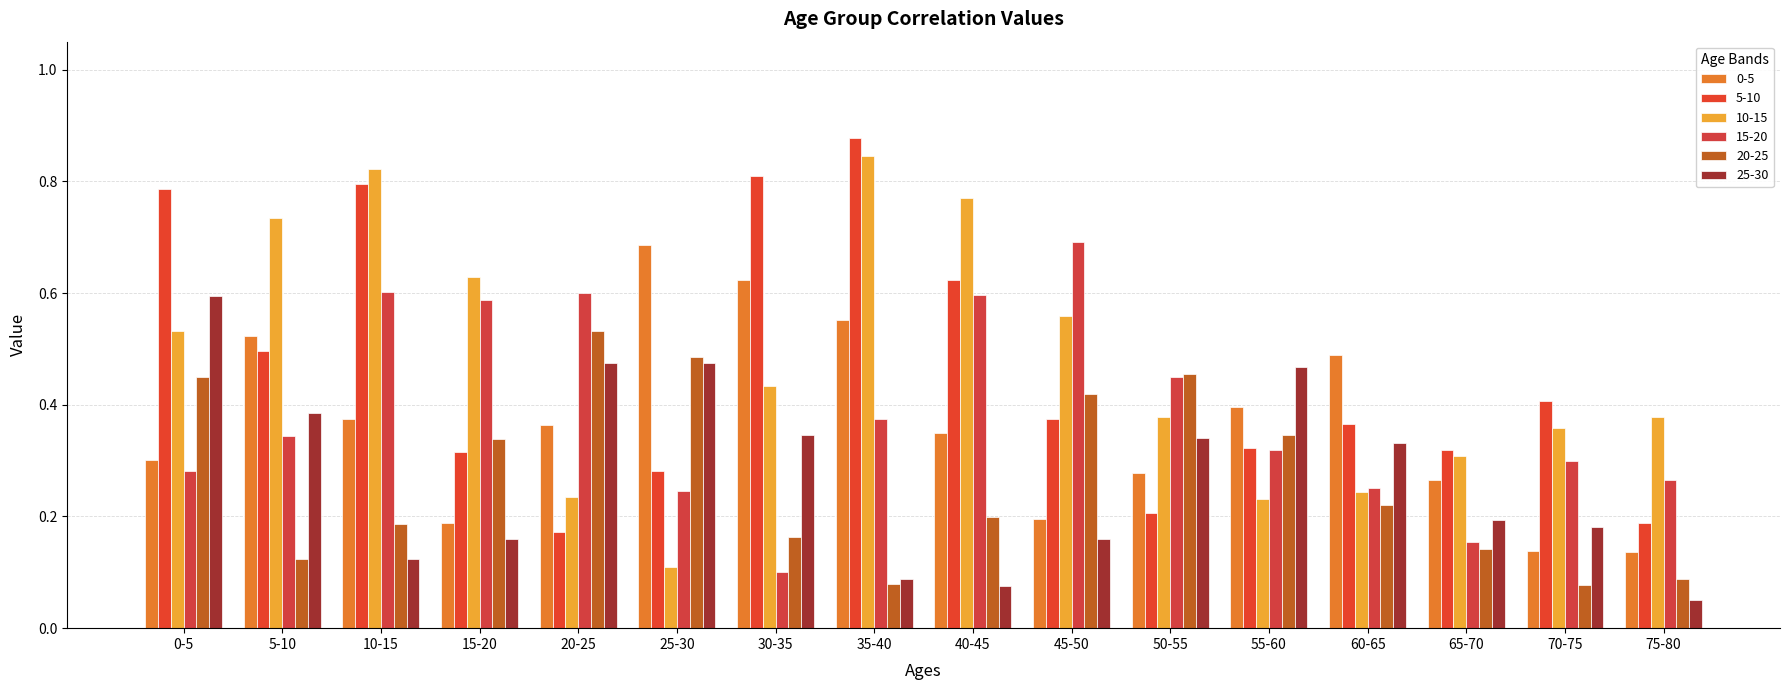

What is the total value across all series at 30-35?

2.5